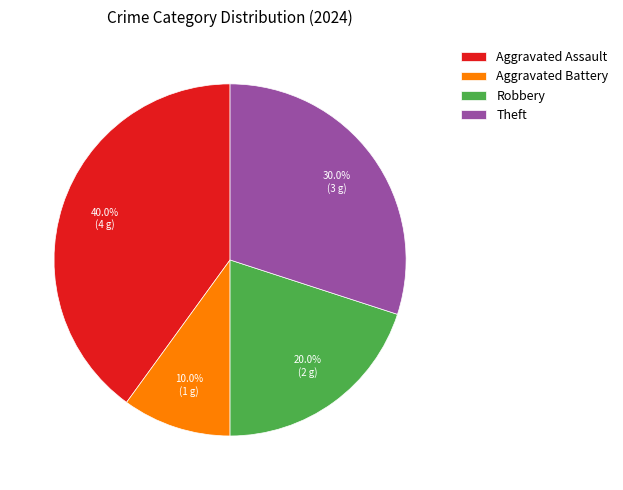

Count the number of slices in the pie.

4